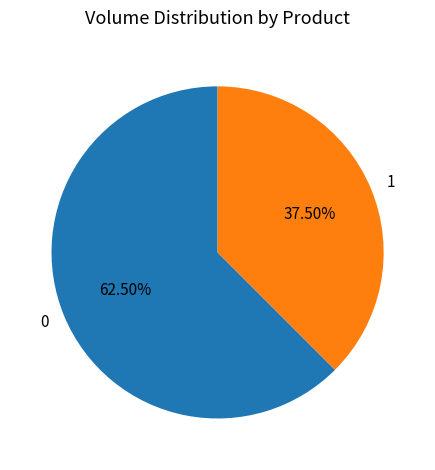

Is the sum of 1 and 0 greater than half?

Yes